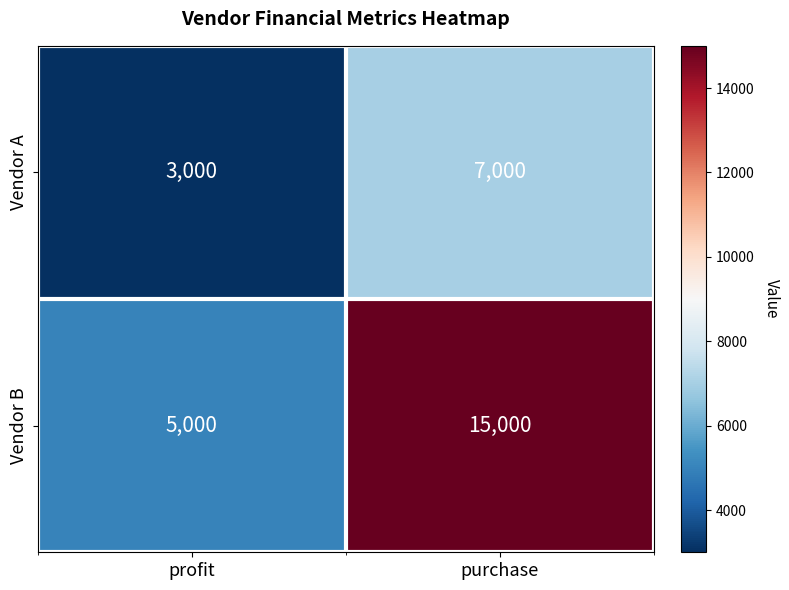

What is the difference between the Vendor A values at profit and purchase?

4000